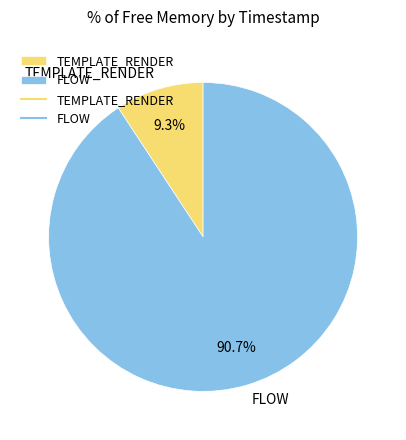

Rank the categories by value from highest to lowest.

FLOW, TEMPLATE_RENDER